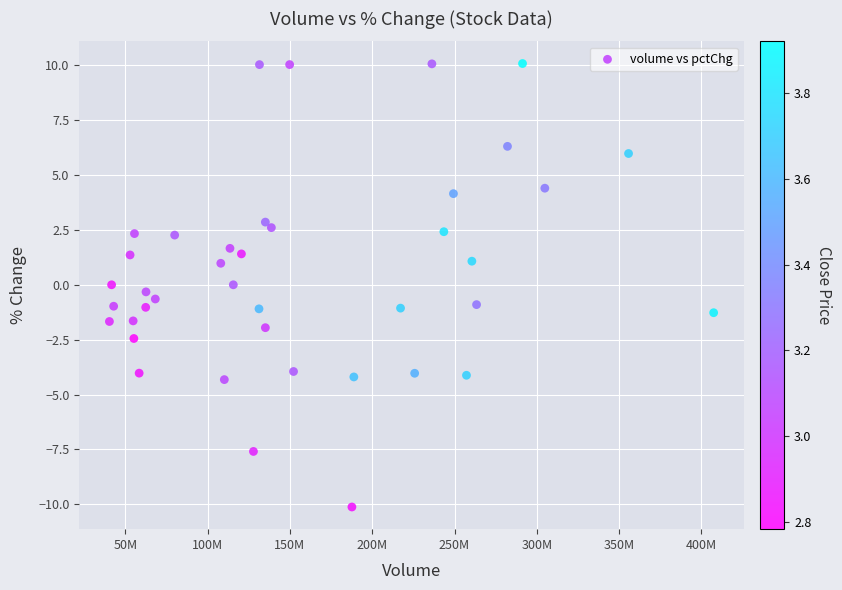

What is the range of X values (max minus min)?

367149273.0